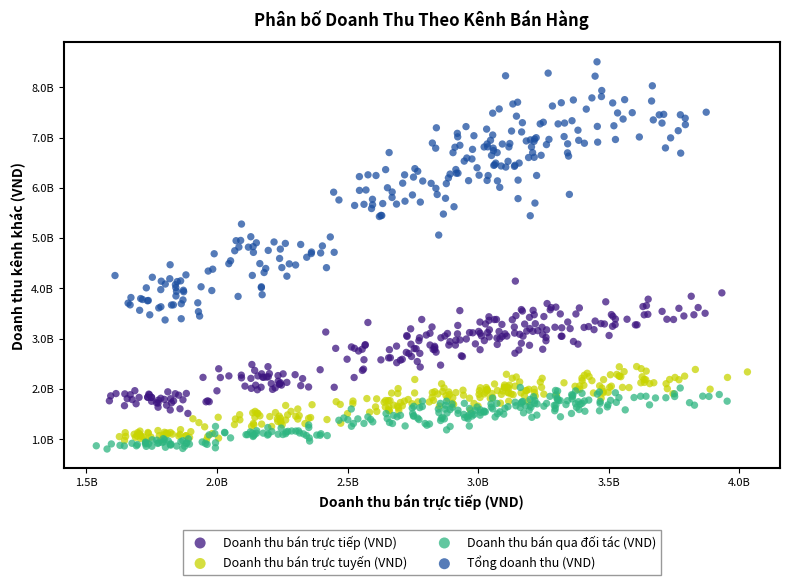

What are all the series names shown in the legend?

Doanh thu bán trực tiếp (VND), Doanh thu bán trực tuyến (VND), Doanh thu bán qua đối tác (VND), Tổng doanh thu (VND)